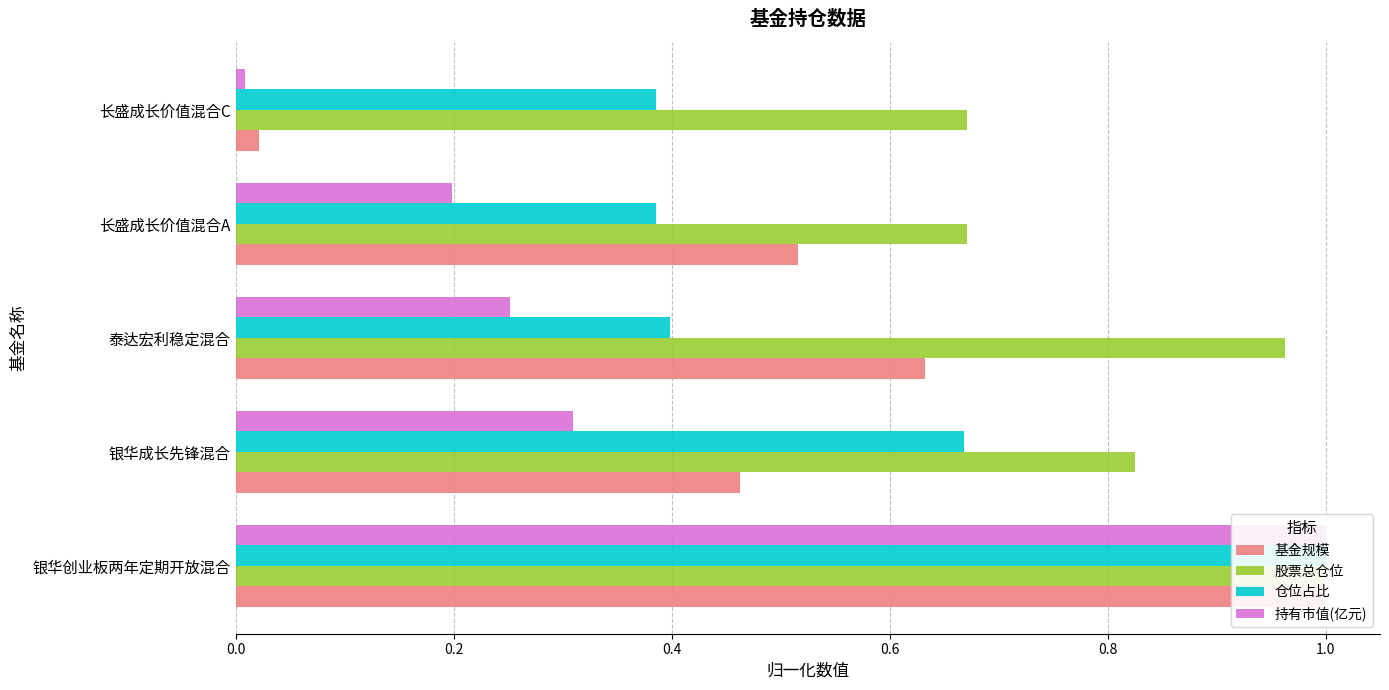

At how many categories does at least one series exceed 0?

5